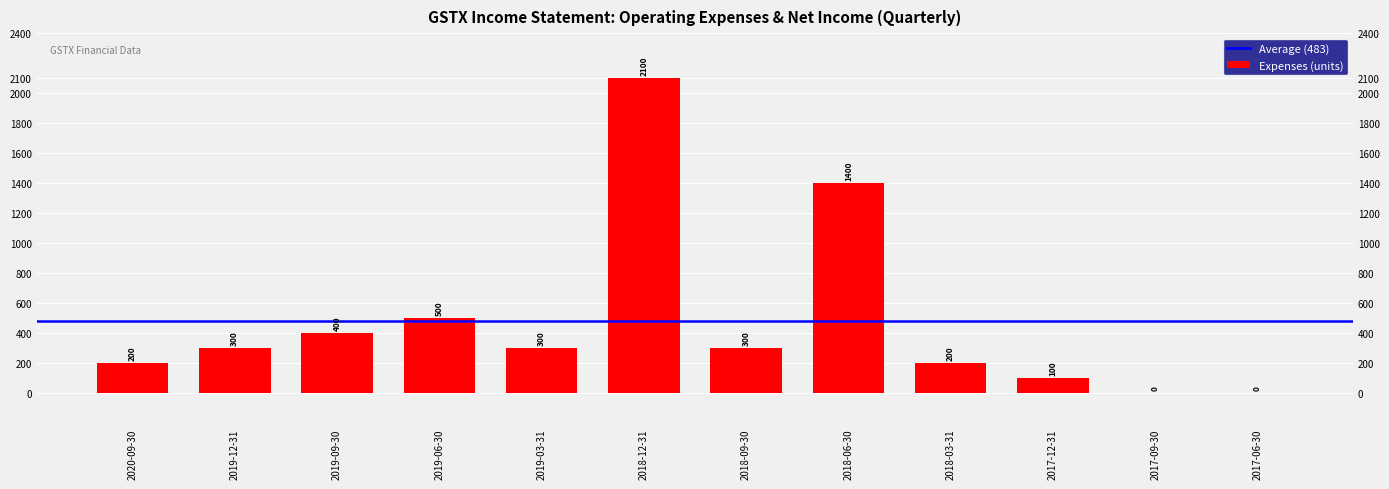

What is the label of the 12th bar from the left?

2017-06-30